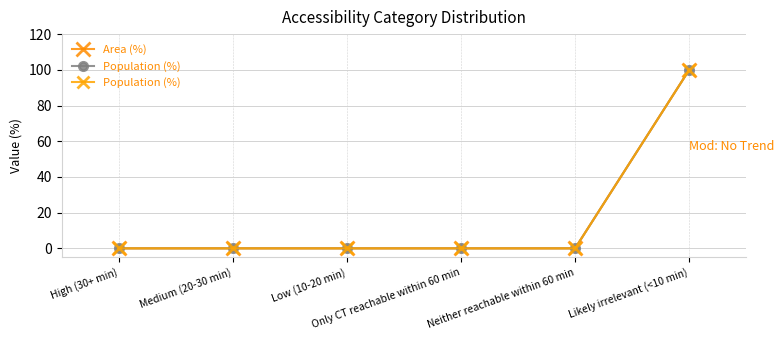

Is it true that Area (%) equals 0 at Low (10-20 min)?

True